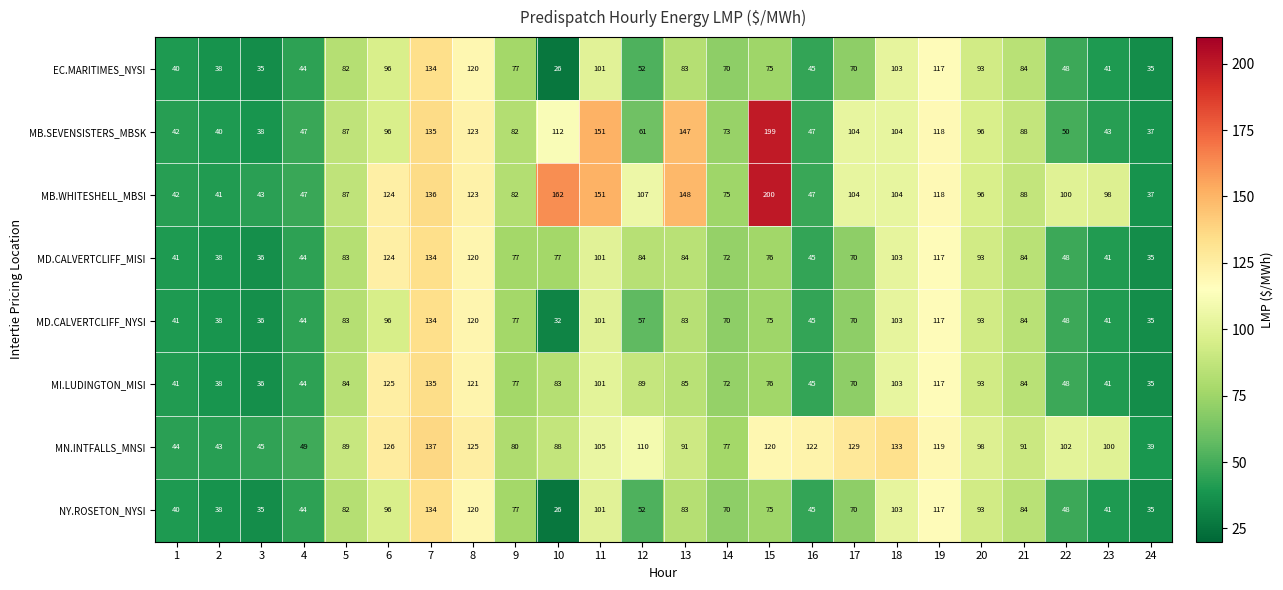

Which category has the highest value across all series?

15